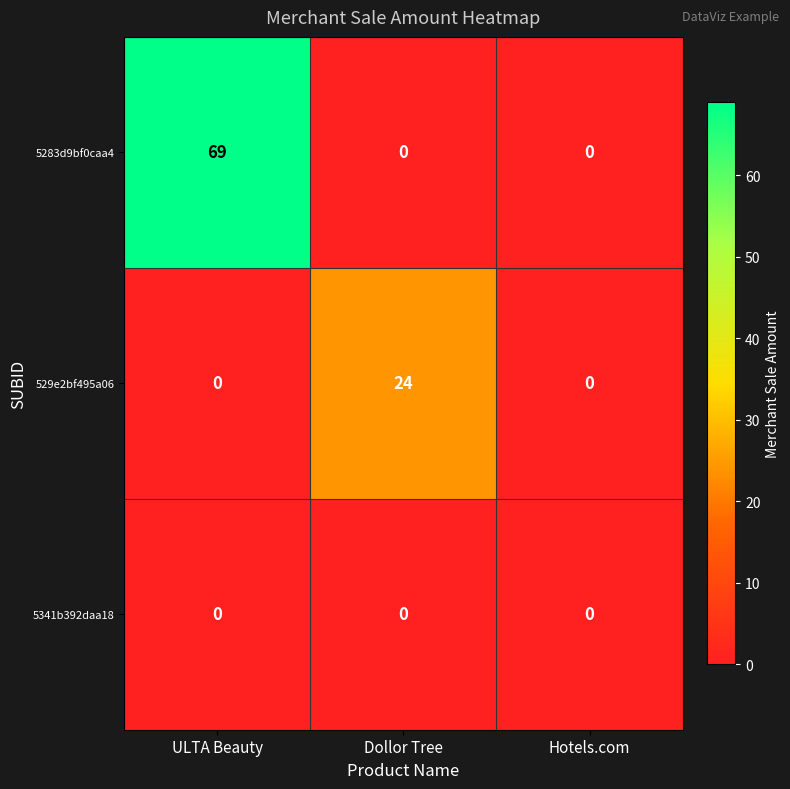

At which category is the sum across all series the highest?

ULTA Beauty